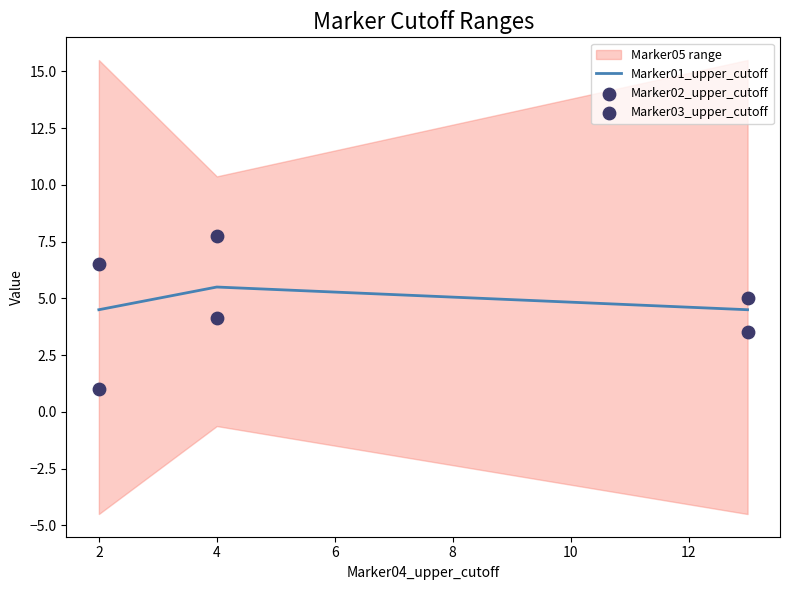

Which series contains the lowest Y value?

Marker03_upper_cutoff